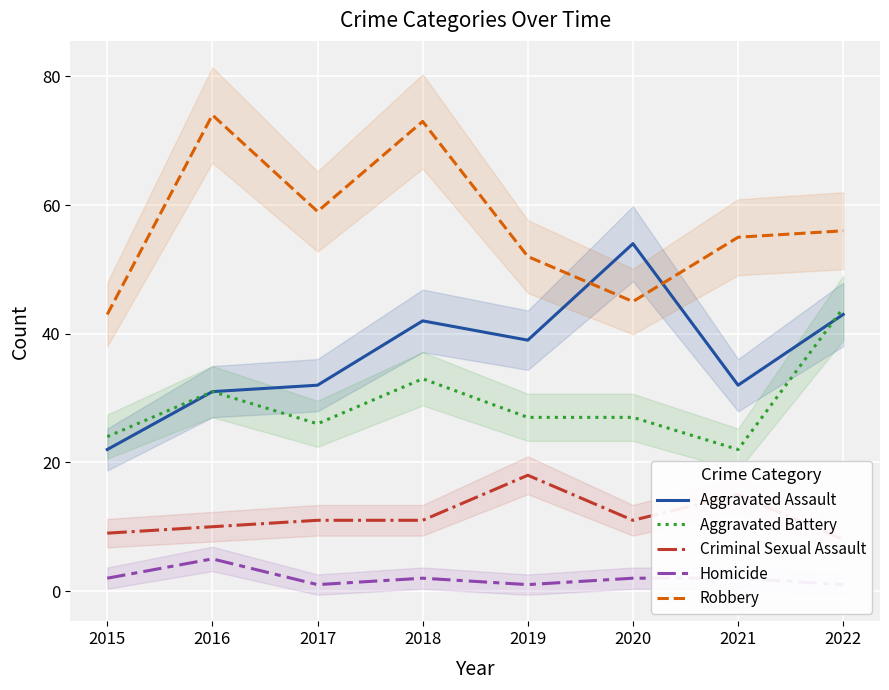

List the series in order of their peak value, highest first.

Robbery, Aggravated Assault, Aggravated Battery, Criminal Sexual Assault, Homicide